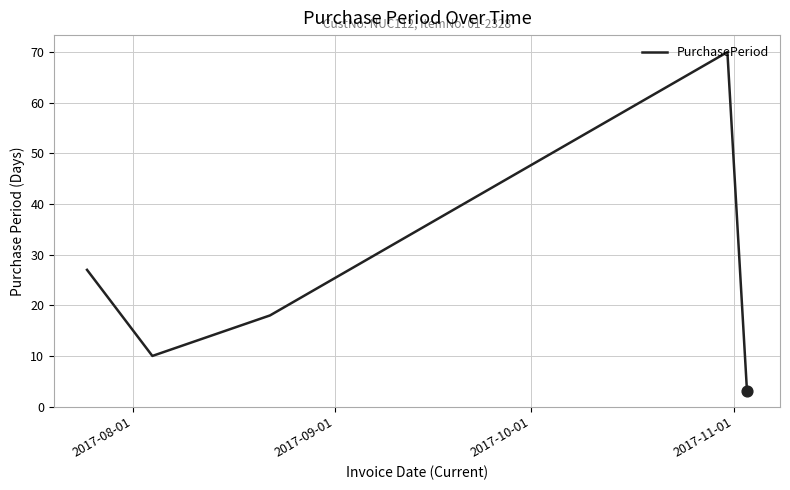

What is the sum of all values?

128